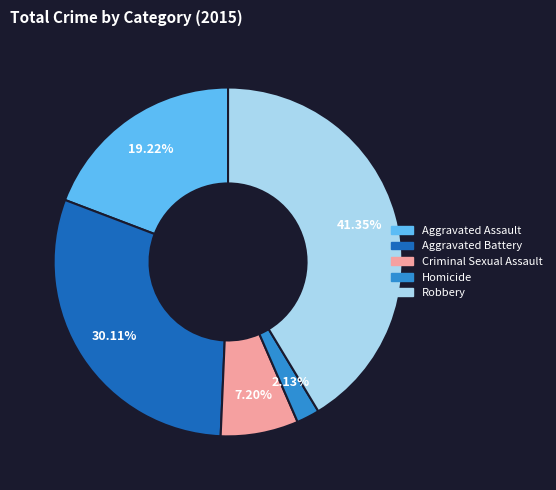

Is there a majority slice in this chart?

No